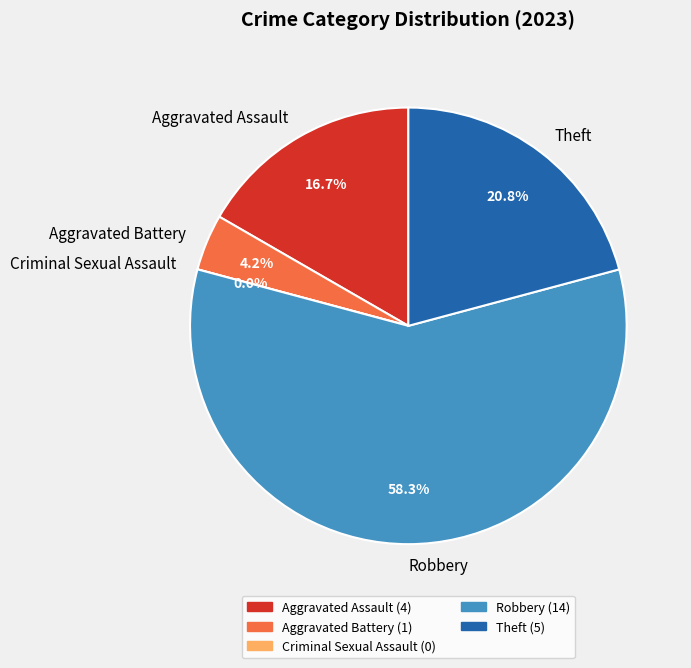

How many segments does this pie chart have?

5